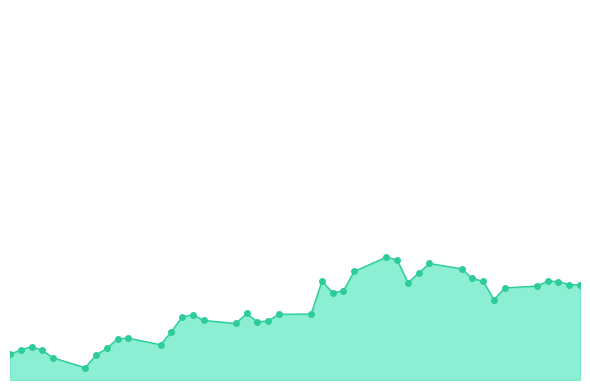

What is the maximum value shown in the chart?

5.0